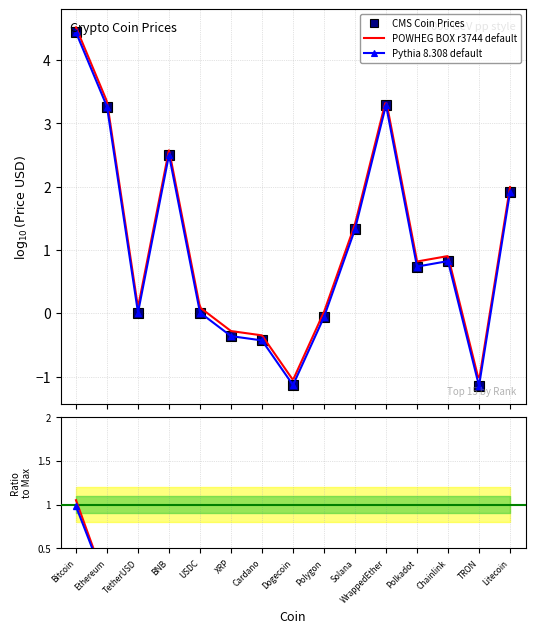

Rank the categories by value from lowest to highest.

TRON, Dogecoin, Cardano, XRP, Polygon, TetherUSD, USDC, Polkadot, Chainlink, Solana, Litecoin, BNB, Ethereum, WrappedEther, Bitcoin